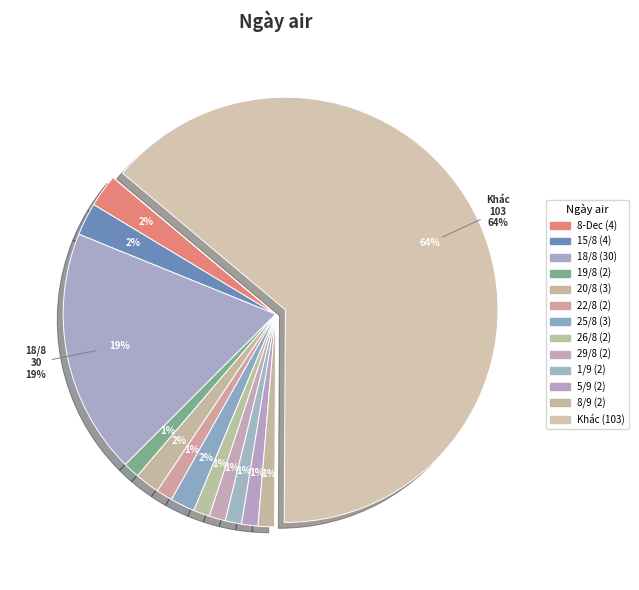

What is the smallest slice in the pie chart?

19/8